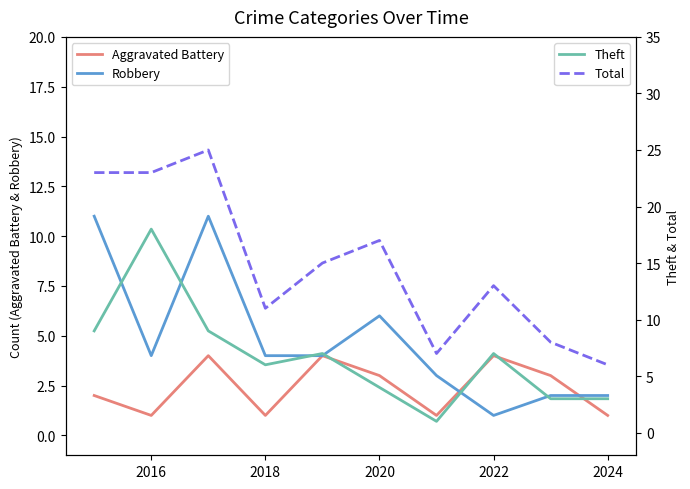

True or false: Robbery and Total intersect in this chart.

False